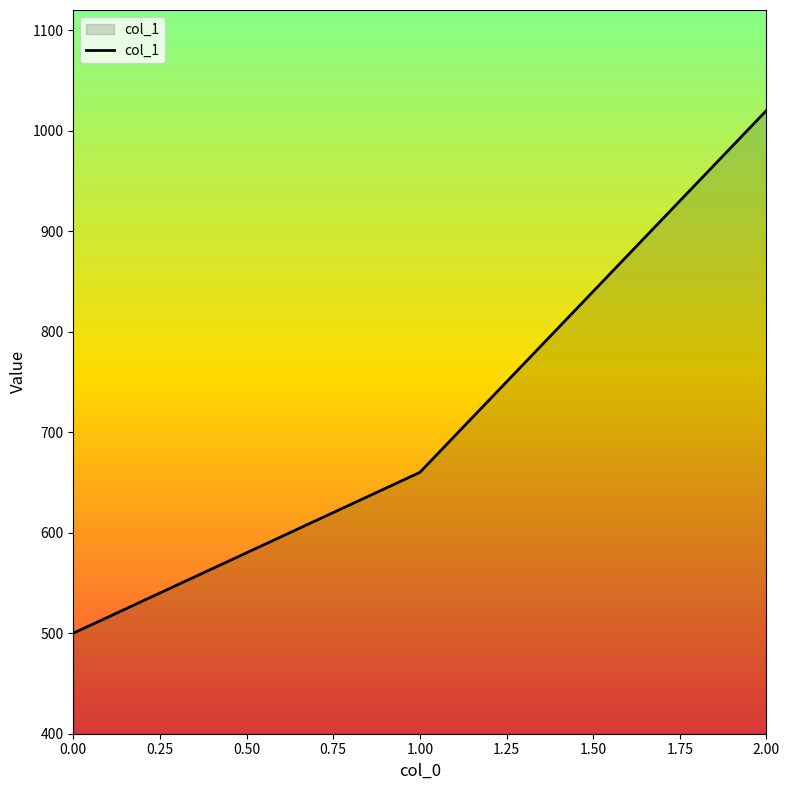

Count the values in the range 500 to 1020.

3